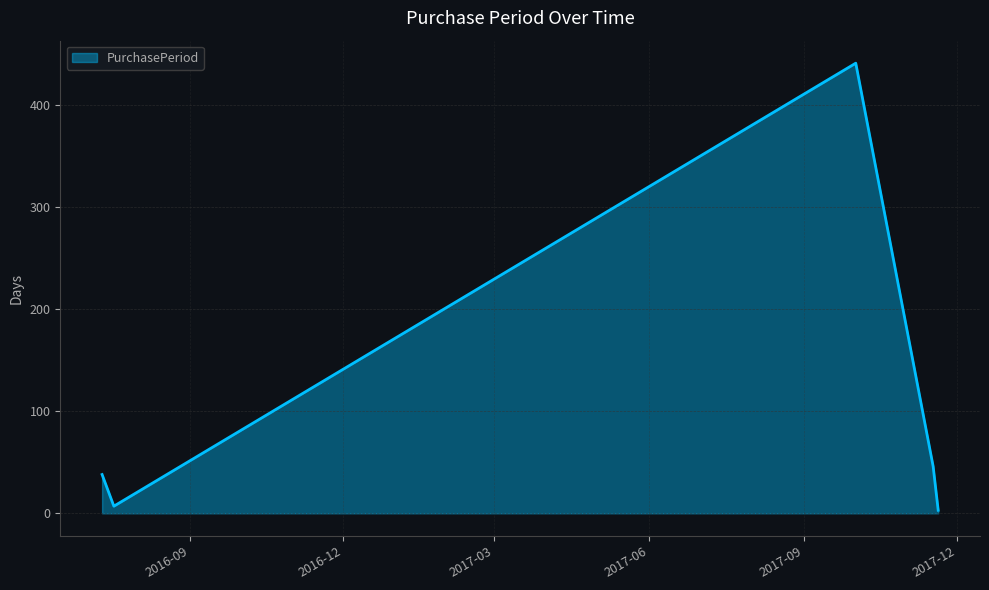

How many interior local peaks (higher than both neighbors) does the data have?

1